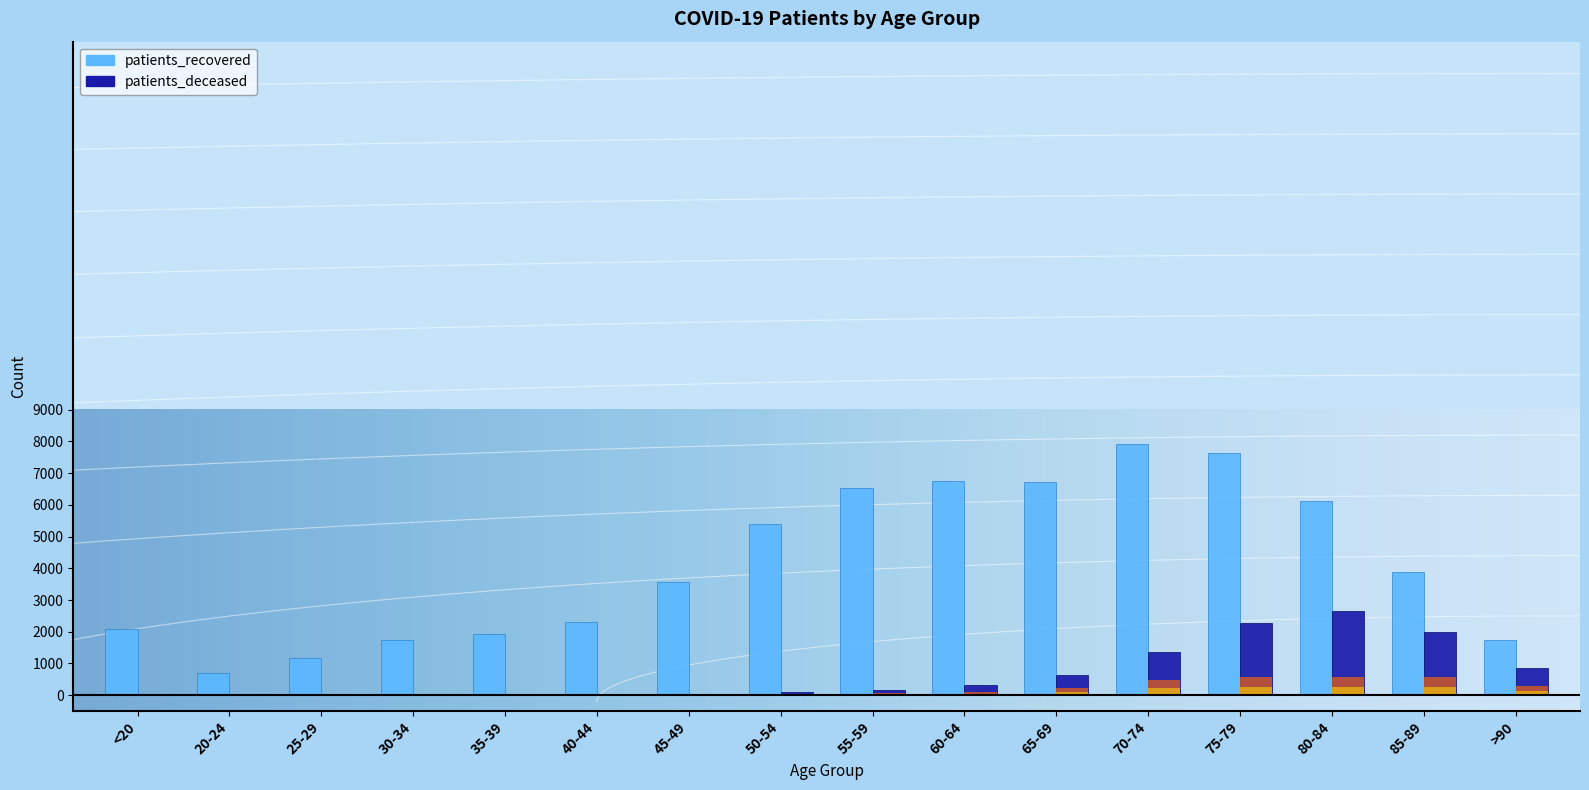

What is the sum of the patients_recovered values at 55-59 and >90?

8262